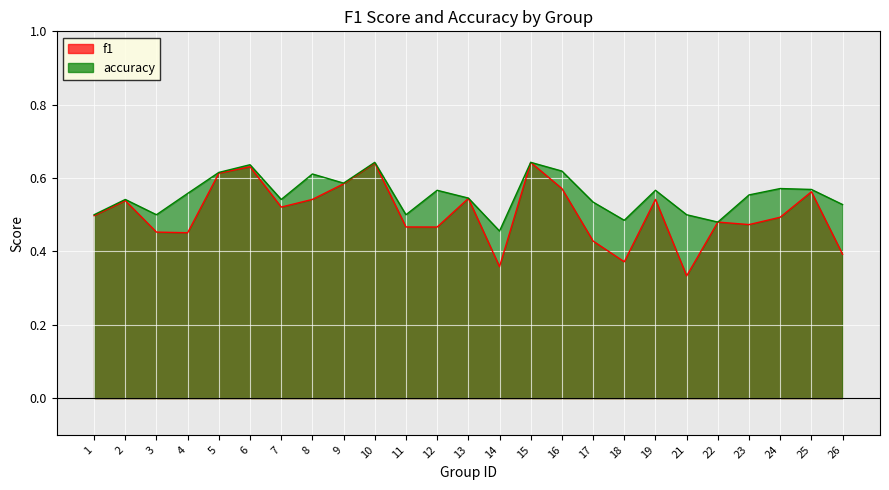

What is the greatest value displayed?

0.6